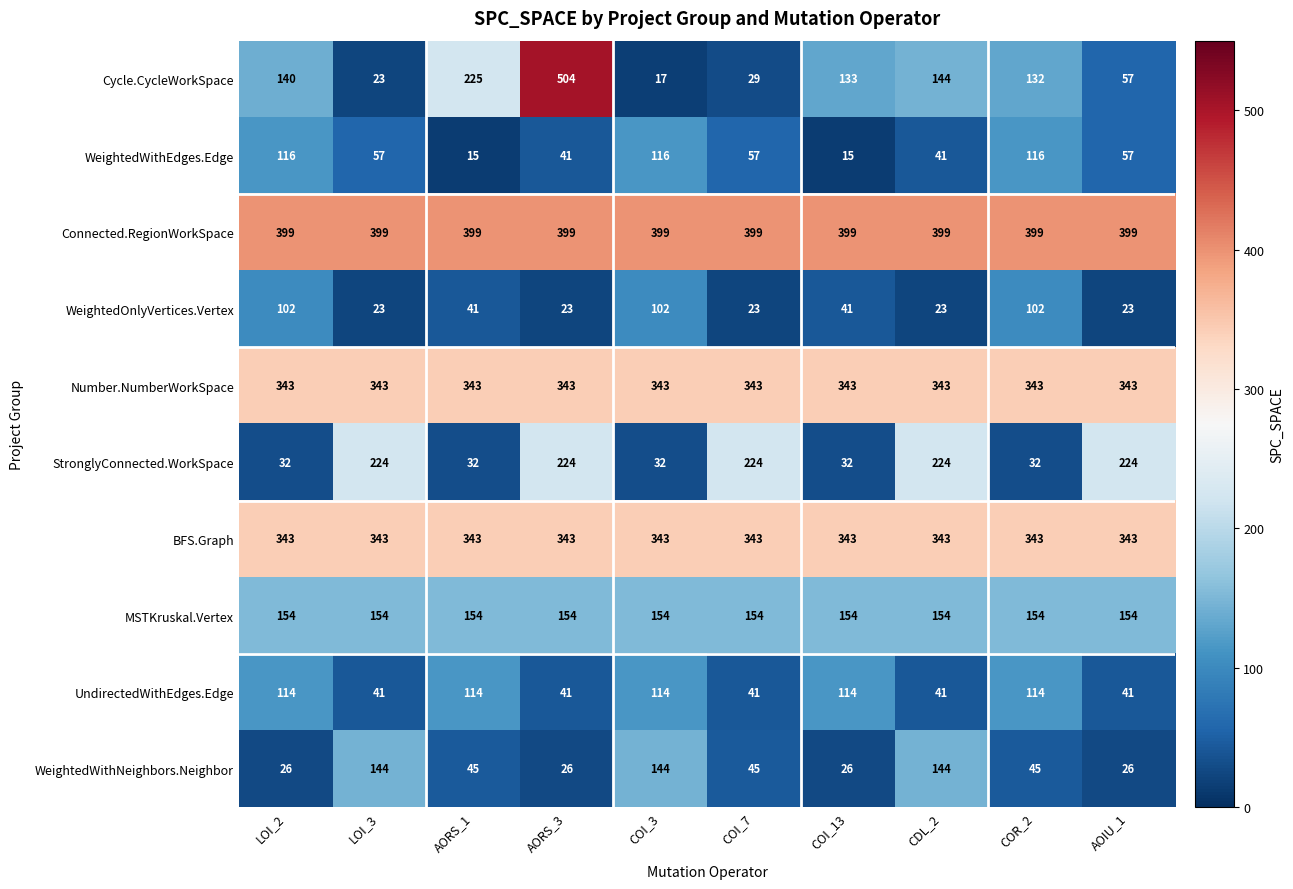

Between AORS_1 and COI_13, which series saw the biggest shift?

Cycle.CycleWorkSpace